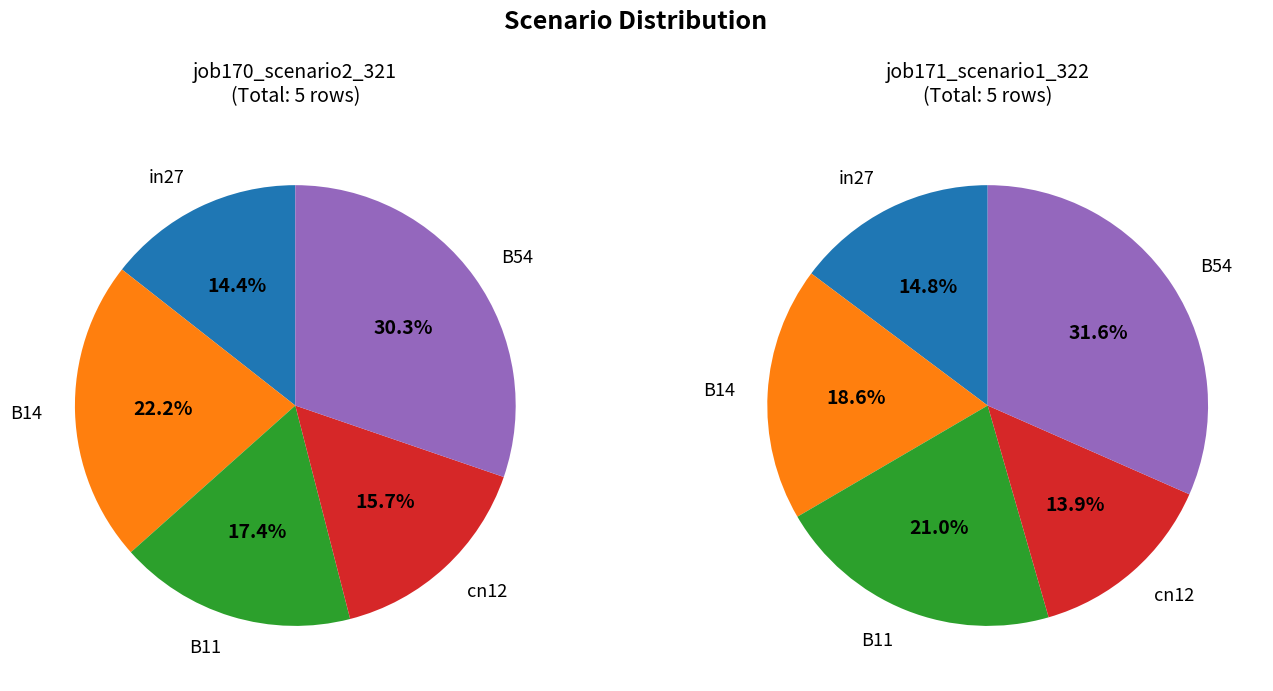

To the nearest percent, what is the combined percentage of B14 and cn12?

33%